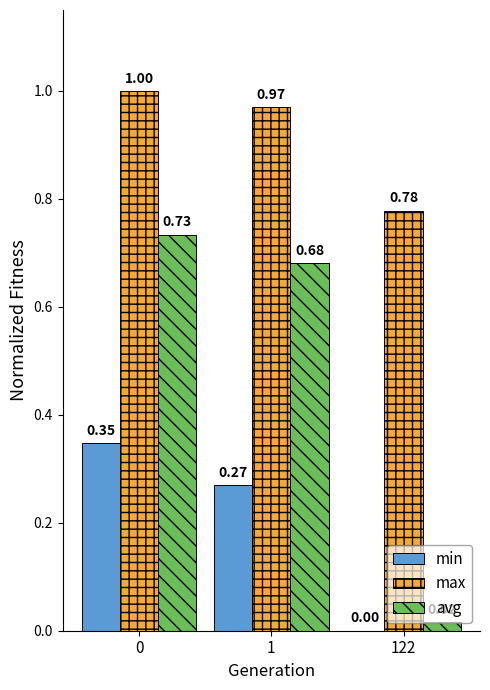

How many groups of bars are there?

3